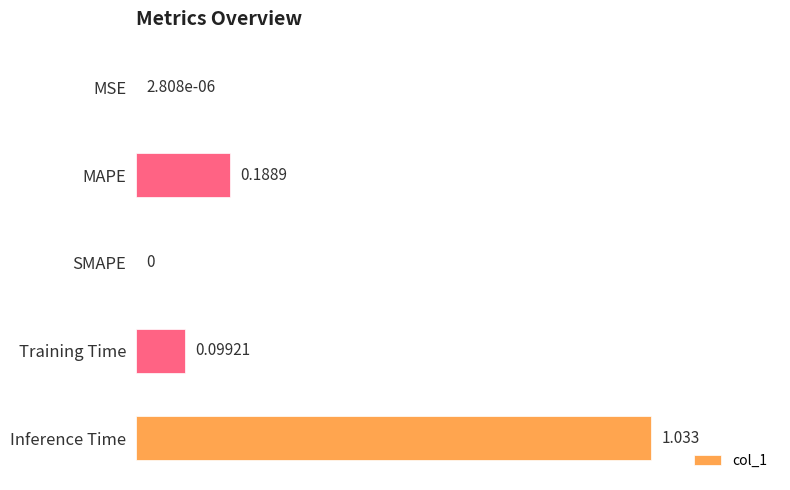

At which category does the chart reach its peak across all series?

Inference Time